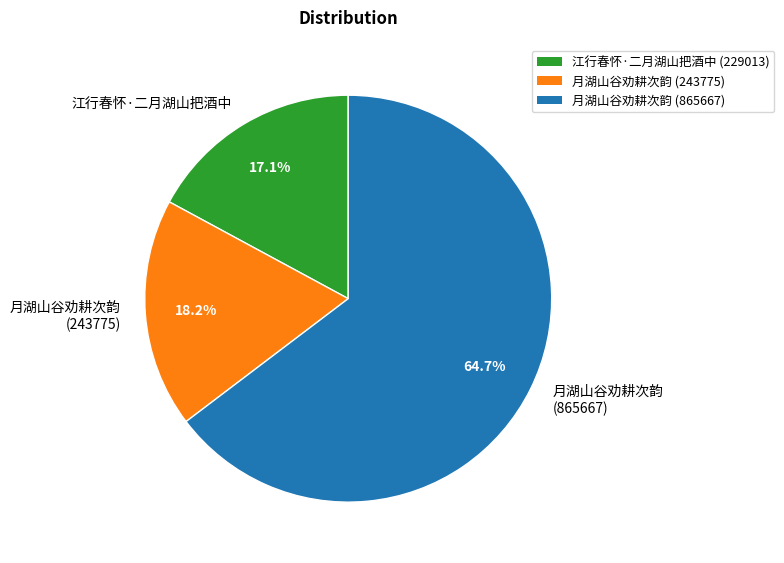

Which has a higher value, 月湖山谷劝耕次韵 (865667) or 月湖山谷劝耕次韵 (243775)?

月湖山谷劝耕次韵 (865667)